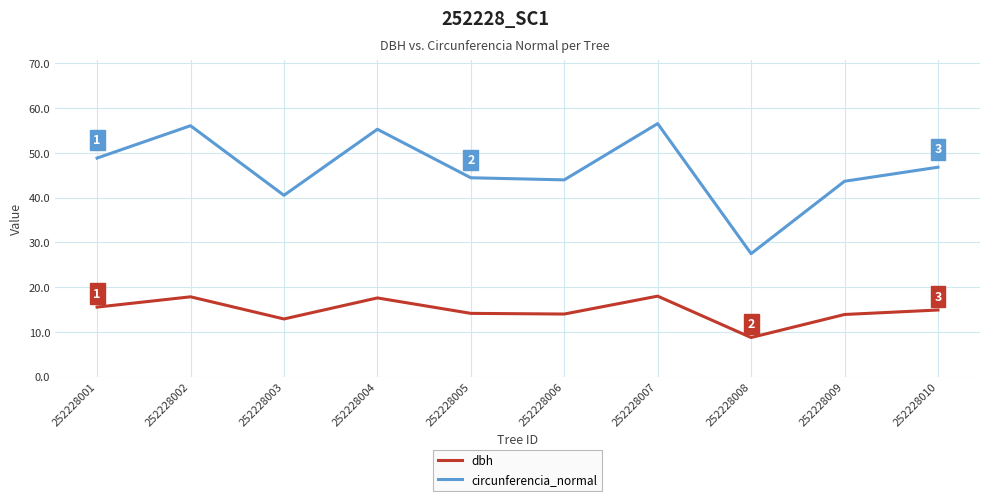

What is the total value across all series at 252228009?

57.6